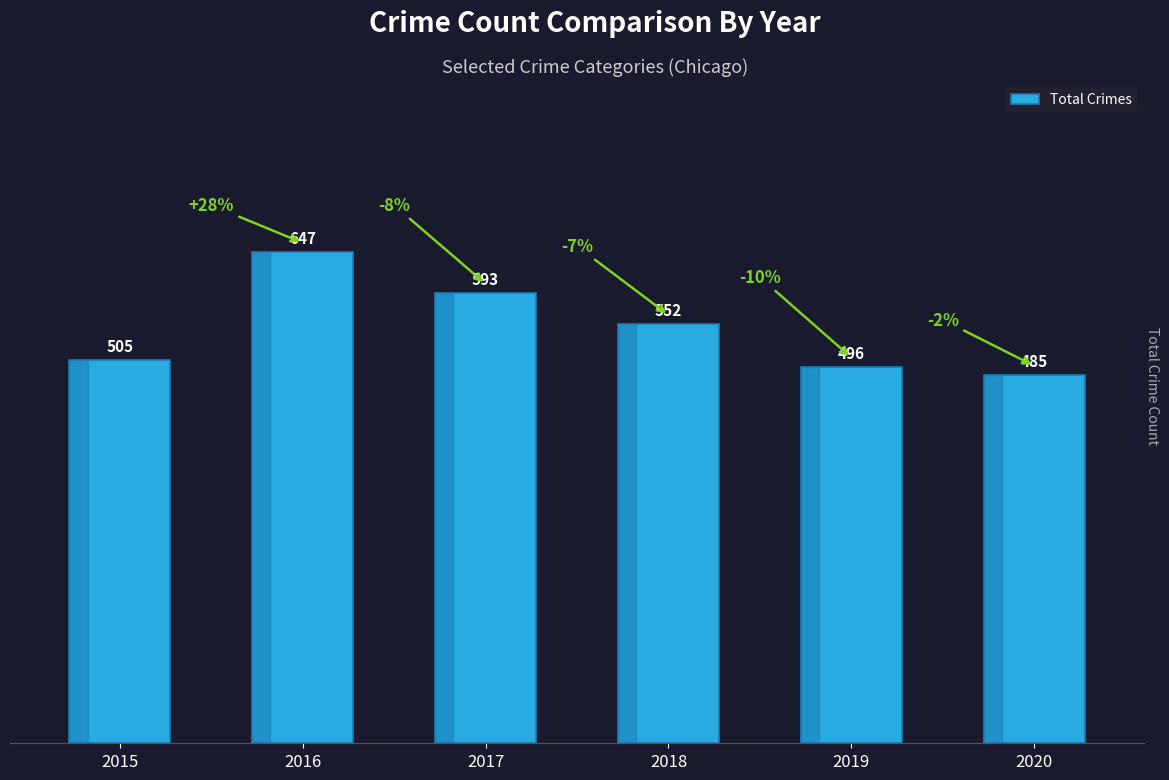

Between 2018 and 2020, which is larger?

2018